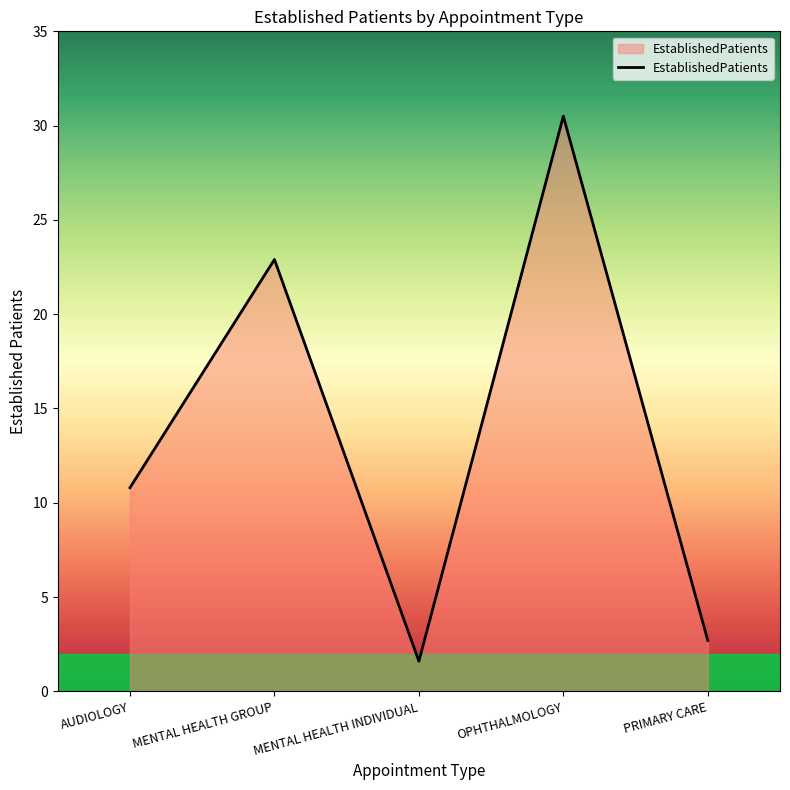

Reading right to left, what are all the values shown in this chart?

2.7	30.5	1.6	22.9	10.8